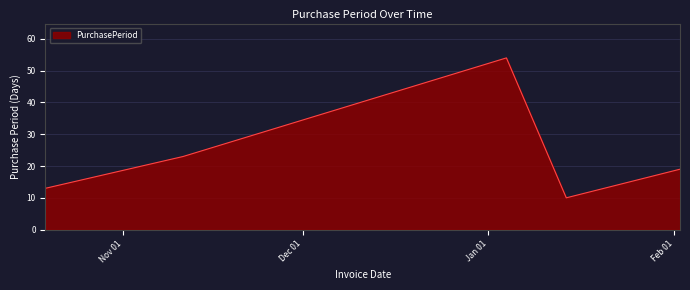

Count the number of categories in the chart.

5